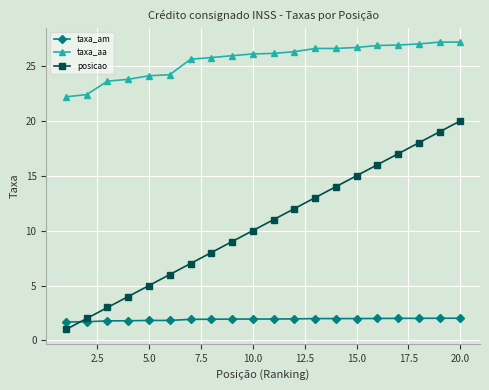

What is the difference between the maximum and second lowest values in the taxa_aa series?

4.8